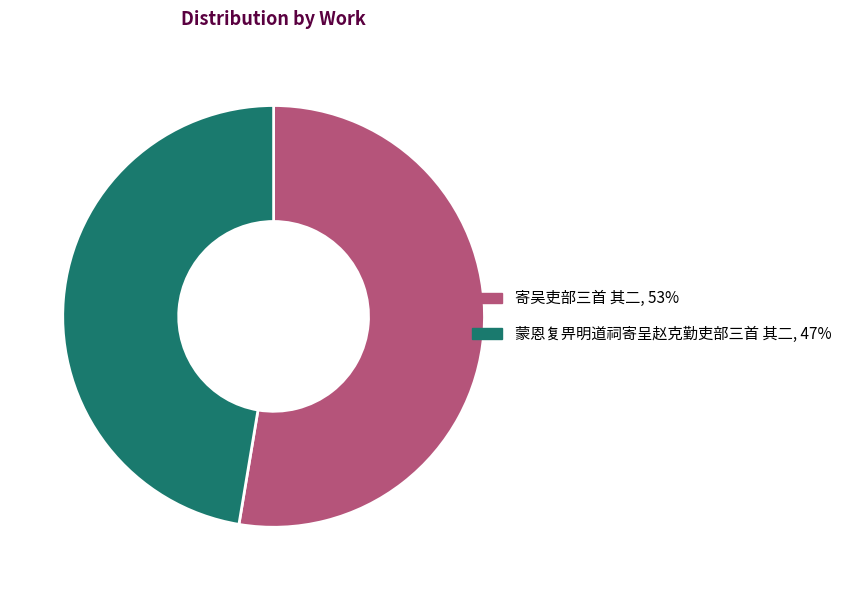

Do 寄吴吏部三首 其二, 53% and 蒙恩复畀明道祠寄呈赵克勤吏部三首 其二, 47% together represent more than half of the pie?

Yes